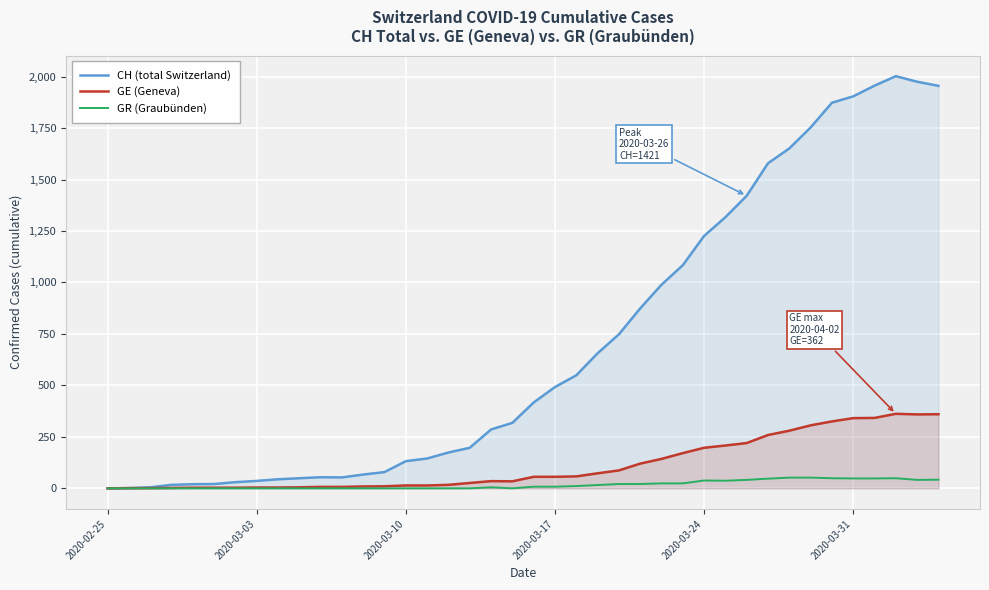

Which series has the largest range (max minus min)?

CH (total Switzerland)